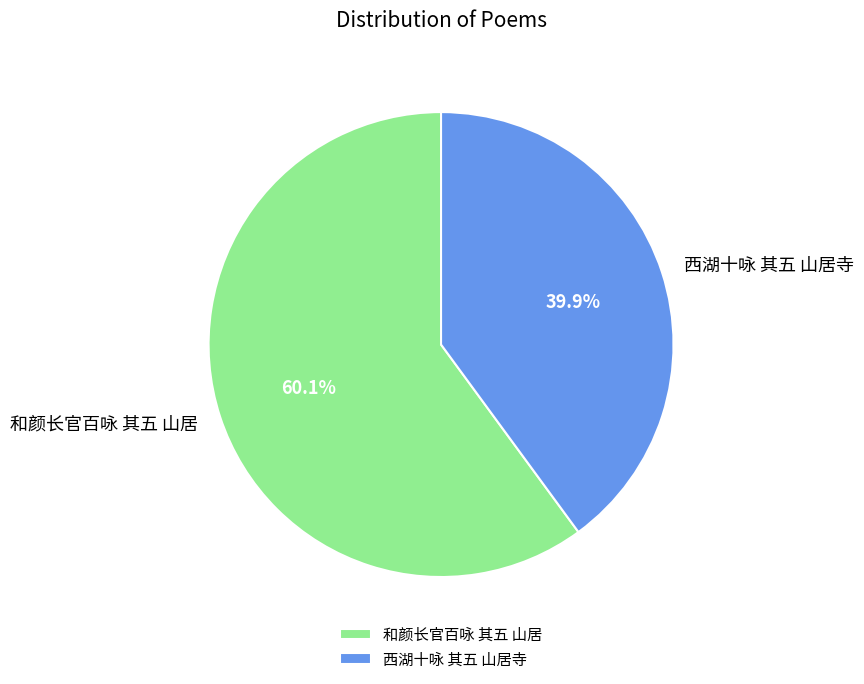

What is the largest slice in the pie chart?

和颜长官百咏 其五 山居